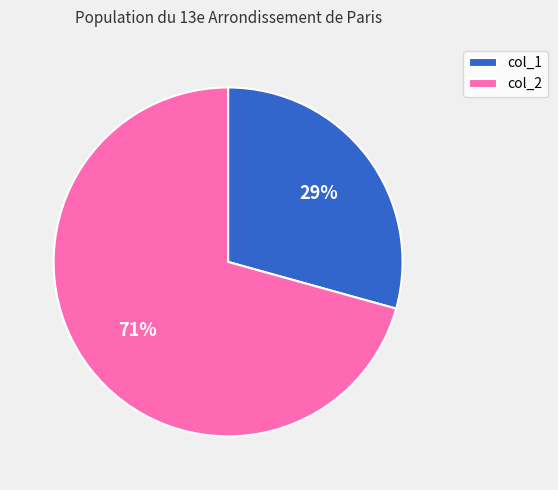

To the nearest percent, what is the average slice percentage?

50%